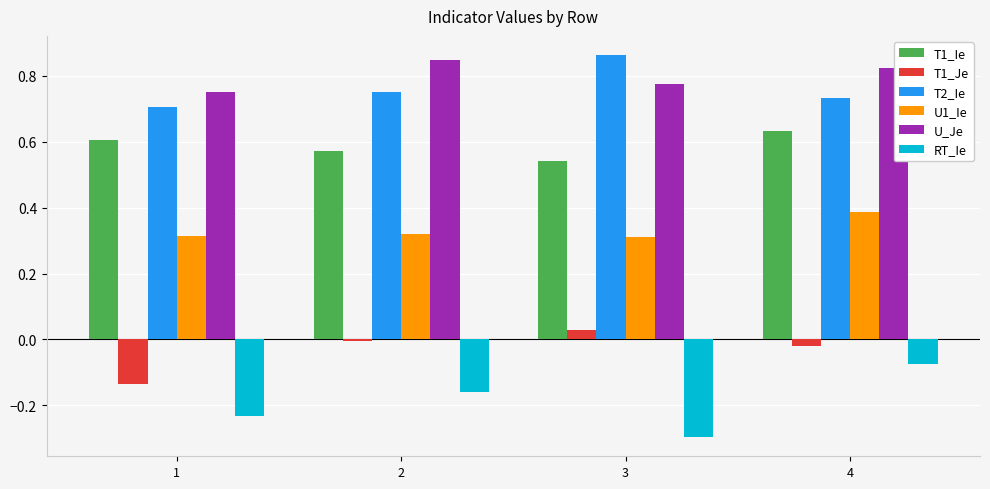

Is the value of T1_Je at 2 greater than the value of U1_Ie at 2?

No